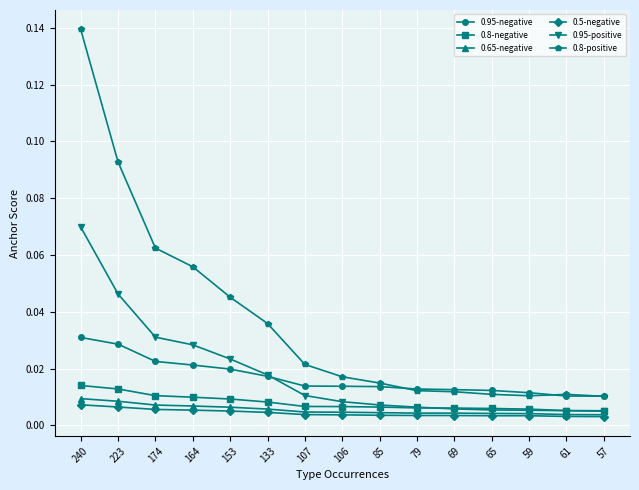

What is the label of the 10th point from the right?

133